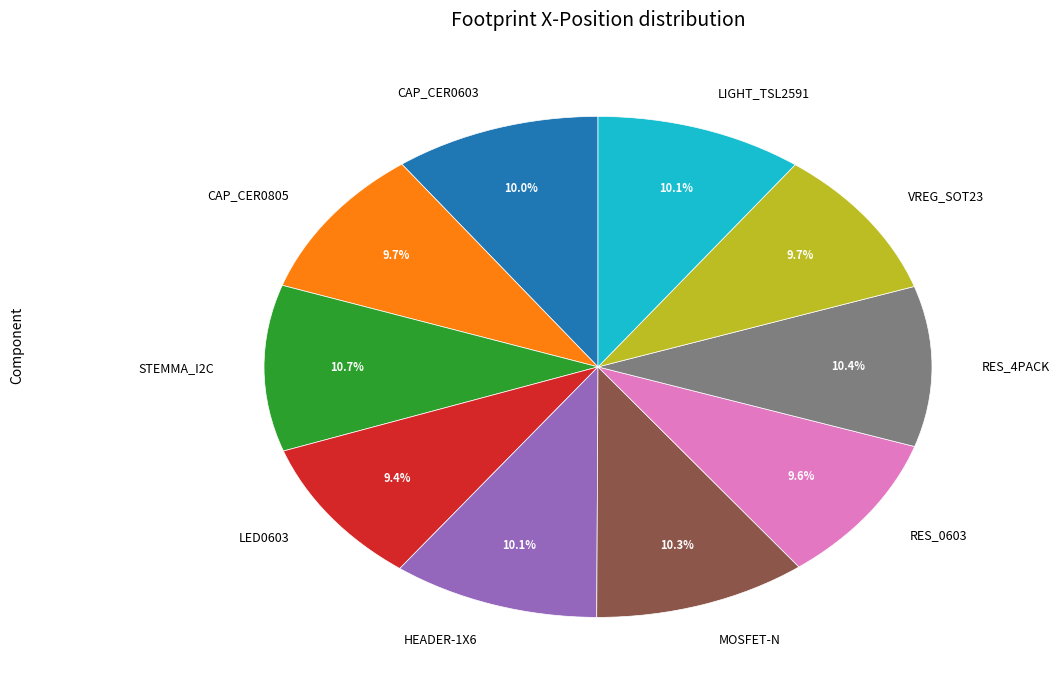

Approximately how many times larger is the value at HEADER-1X6 compared to RES_0603?

1.1